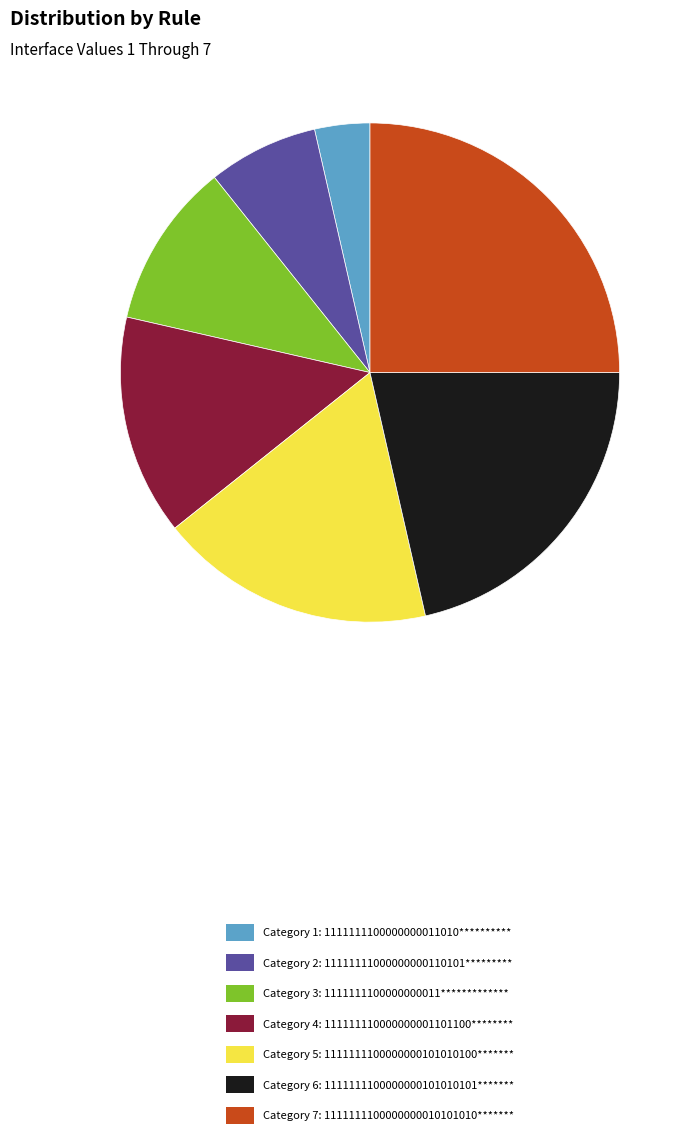

The Category 4: 111111110000000001101100******** slice represents 14% of the pie. True or false?

True